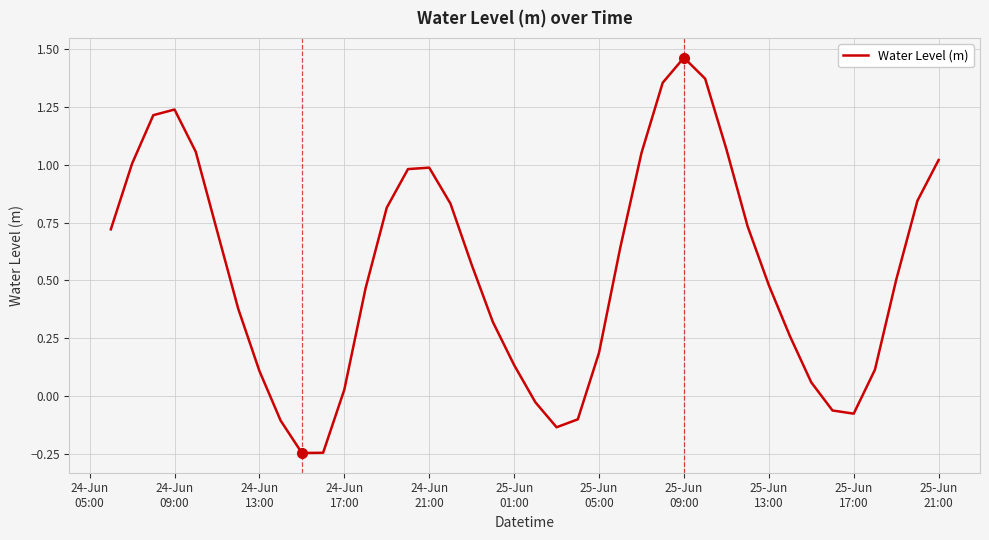

What is the difference between the maximum and minimum values?

1.7